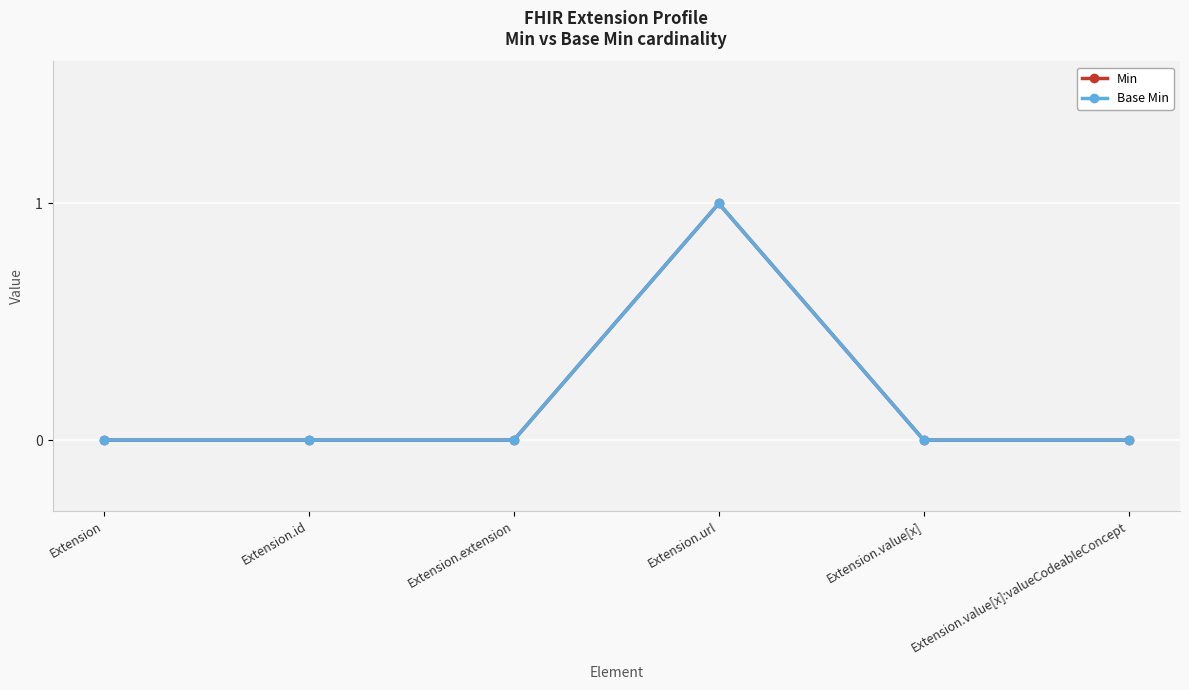

List the labels in order of Min value, largest first.

Extension.url, Extension, Extension.id, Extension.extension, Extension.value[x], Extension.value[x]:valueCodeableConcept